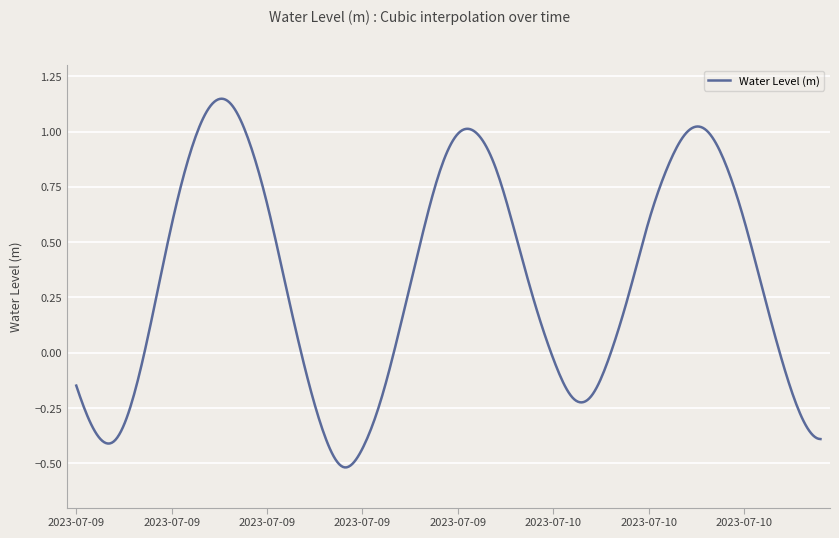

List the labels in order of value, smallest first.

2023-07-09 14:00, 2023-07-09 15:00, 2023-07-09 02:00, 2023-07-10 15:00, 2023-07-09 13:00, 2023-07-09 01:00, 2023-07-10 14:00, 2023-07-09 16:00, 2023-07-10 02:00, 2023-07-09 03:00, 2023-07-10 03:00, 2023-07-09 00:00, 2023-07-09 12:00, 2023-07-10 13:00, 2023-07-10 01:00, 2023-07-10 04:00, 2023-07-09 17:00, 2023-07-09 04:00, 2023-07-10 00:00, 2023-07-10 12:00, 2023-07-10 05:00, 2023-07-09 11:00, 2023-07-09 18:00, 2023-07-09 23:00, 2023-07-09 05:00, 2023-07-10 06:00, 2023-07-10 11:00, 2023-07-09 10:00, 2023-07-09 19:00, 2023-07-09 22:00, 2023-07-10 07:00, 2023-07-10 10:00, 2023-07-09 06:00, 2023-07-09 09:00, 2023-07-09 20:00, 2023-07-09 21:00, 2023-07-10 08:00, 2023-07-10 09:00, 2023-07-09 07:00, 2023-07-09 08:00